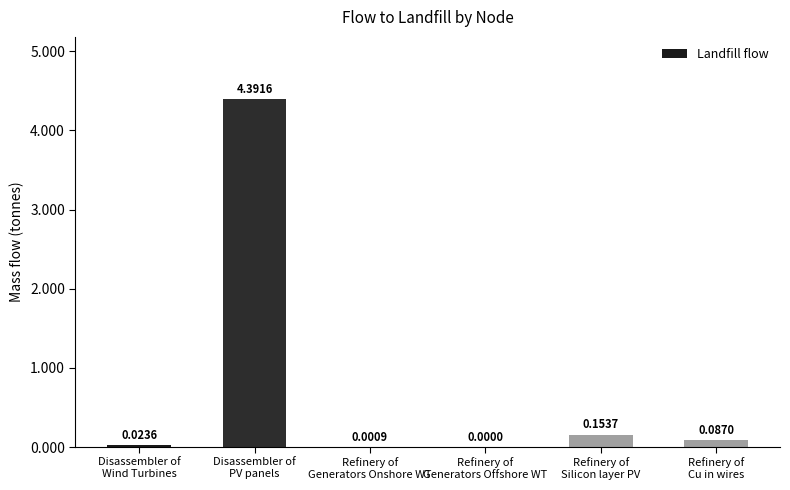

What is the greatest value displayed?

4.4